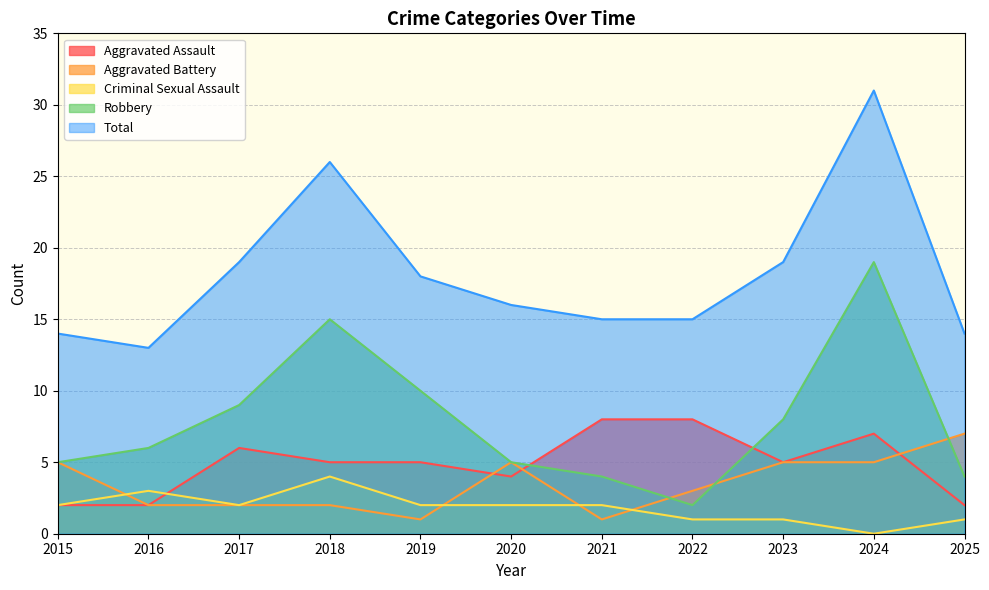

Which series ends up on top after the final intersection of Aggravated Battery and Criminal Sexual Assault?

Aggravated Battery